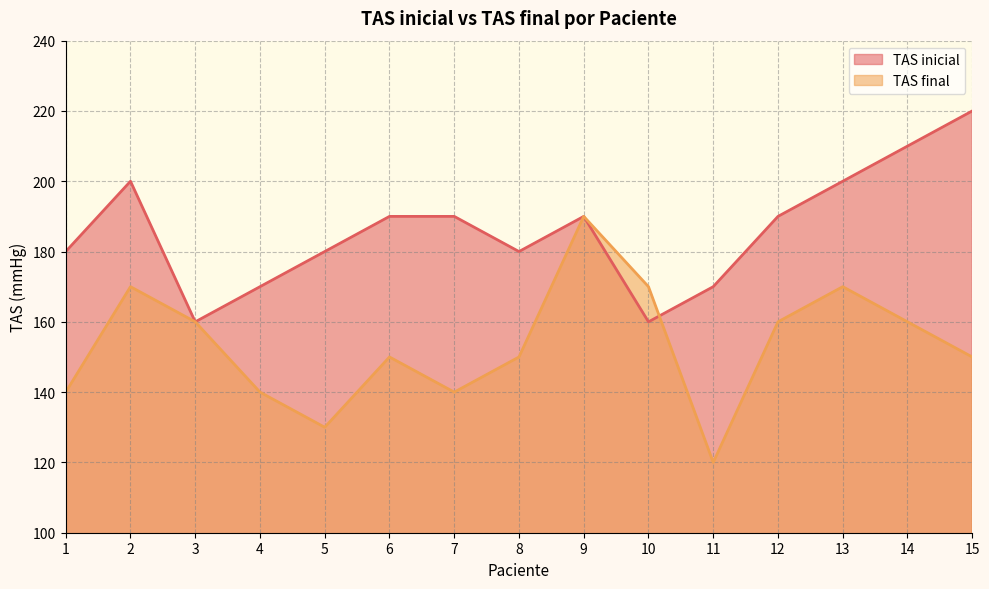

At which label does TAS inicial reach its peak?

15